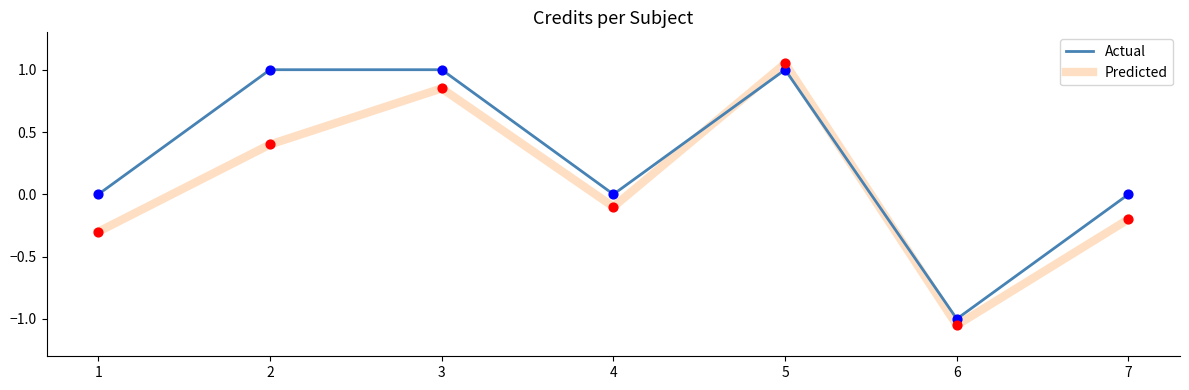

What are all the series names shown in the legend?

Actual, Predicted